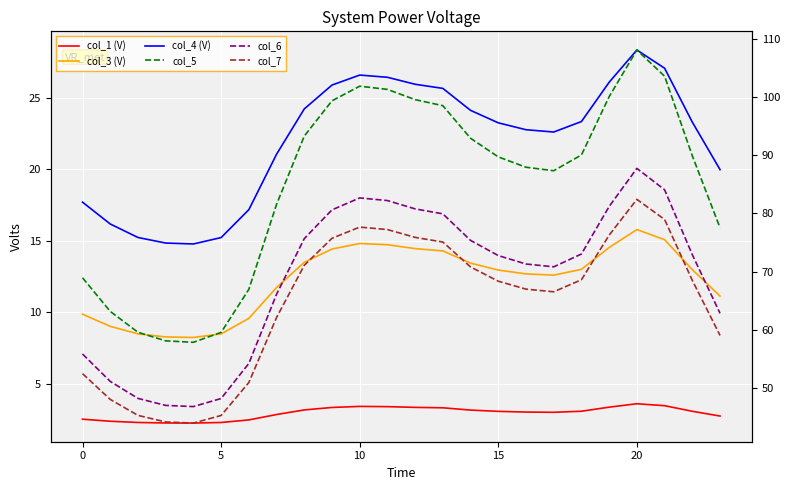

What are all the series names shown in the legend?

col_1 (V), col_3 (V), col_4 (V), col_5, col_6, col_7